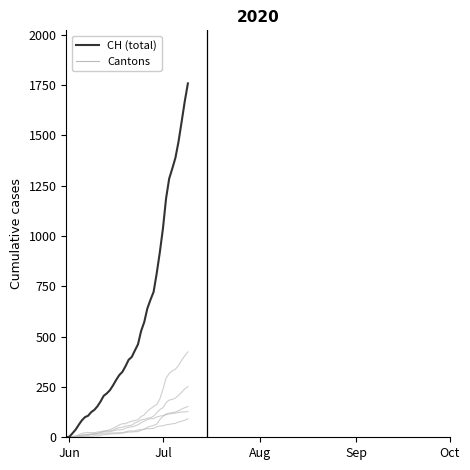

How many lines are shown in the chart?

6